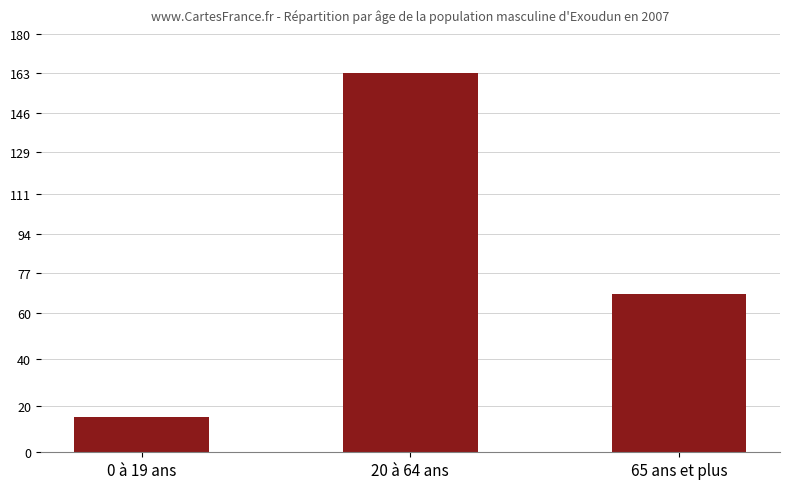

Which category has the lowest value across all series?

0 à 19 ans